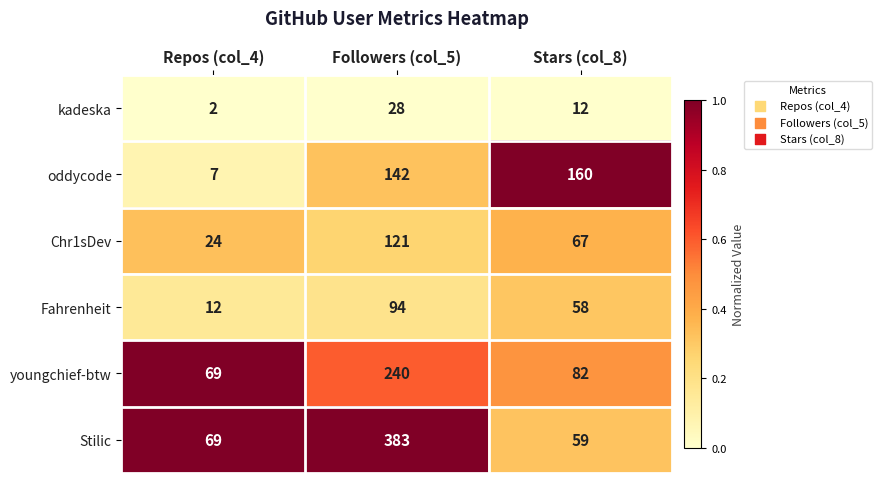

Reading left to right, transcribe all the data shown in this chart.

kadeska: Repos (col_4)=2	Followers (col_5)=28	Stars (col_8)=12
oddycode: Repos (col_4)=7	Followers (col_5)=142	Stars (col_8)=160
Chr1sDev: Repos (col_4)=24	Followers (col_5)=121	Stars (col_8)=67
Fahrenheit: Repos (col_4)=12	Followers (col_5)=94	Stars (col_8)=58
youngchief-btw: Repos (col_4)=69	Followers (col_5)=240	Stars (col_8)=82
Stilic: Repos (col_4)=69	Followers (col_5)=383	Stars (col_8)=59